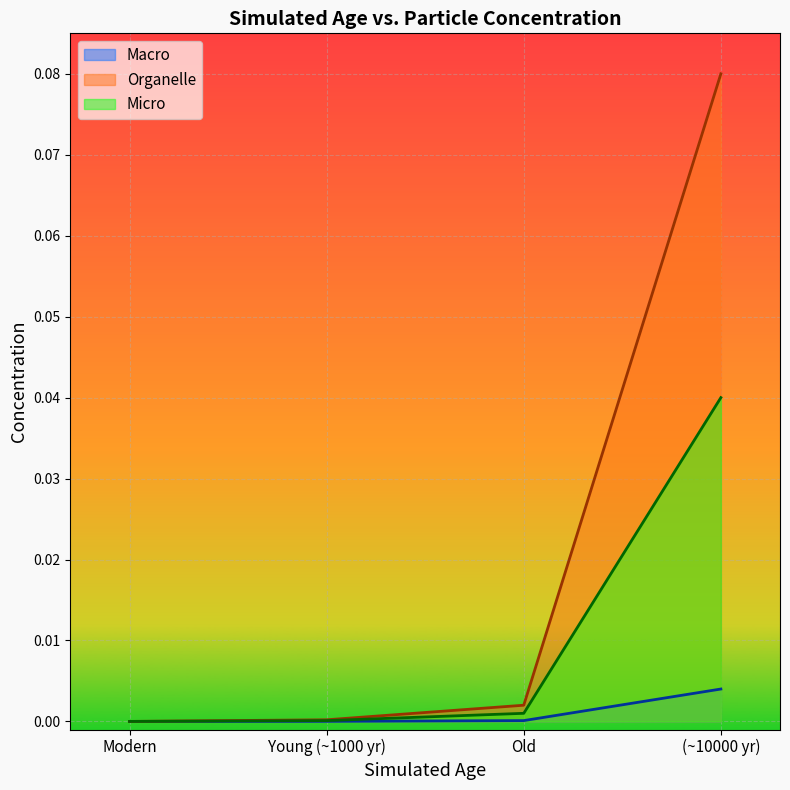

At how many categories does at least one series exceed 0?

3